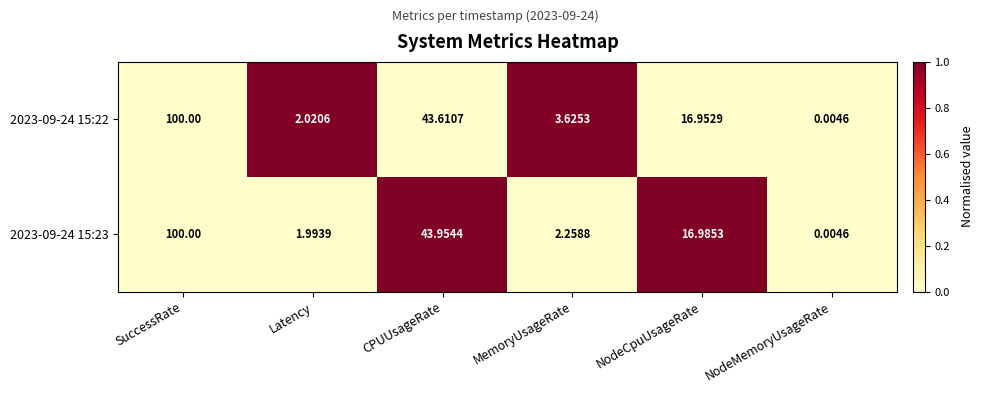

At which label does 2023-09-24 15:23 first exceed 16?

SuccessRate